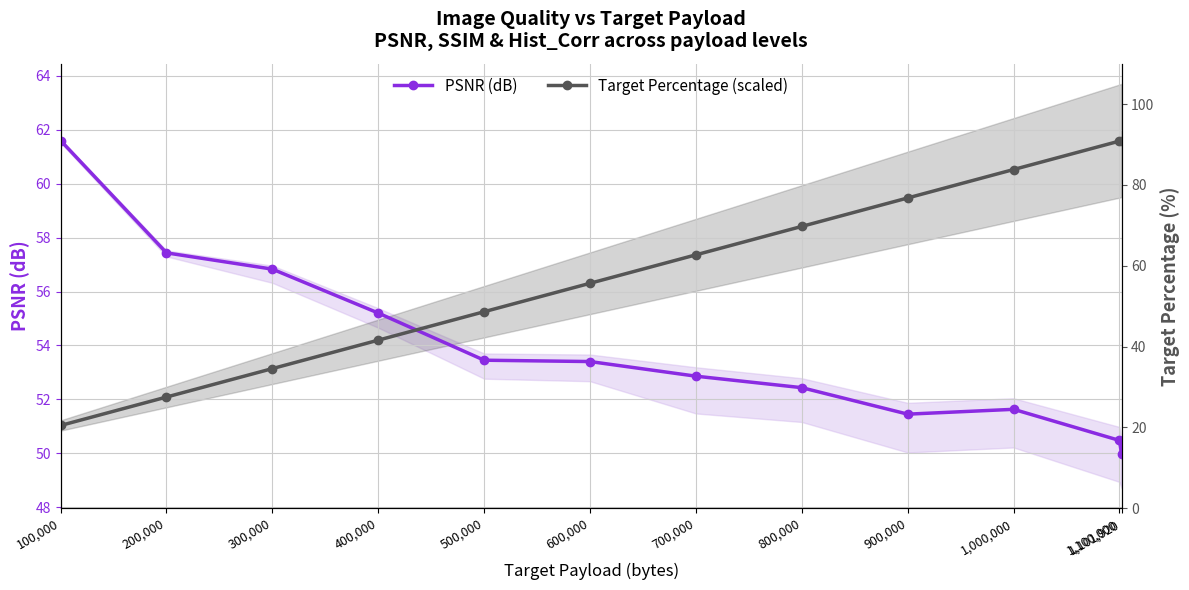

Reading right to left, extract all data points from this chart.

PSNR (dB): 50.0	50.5	51.6	51.5	52.4	52.9	53.4	53.5	55.2	56.8	57.4	61.6
Target Percentage (scaled): 61.6	61.6	60.5	59.5	58.4	57.4	56.3	55.3	54.2	53.1	52.1	51.0